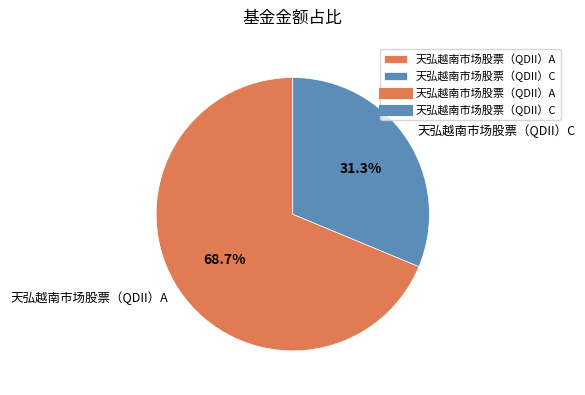

Is there a majority slice in this chart?

Yes